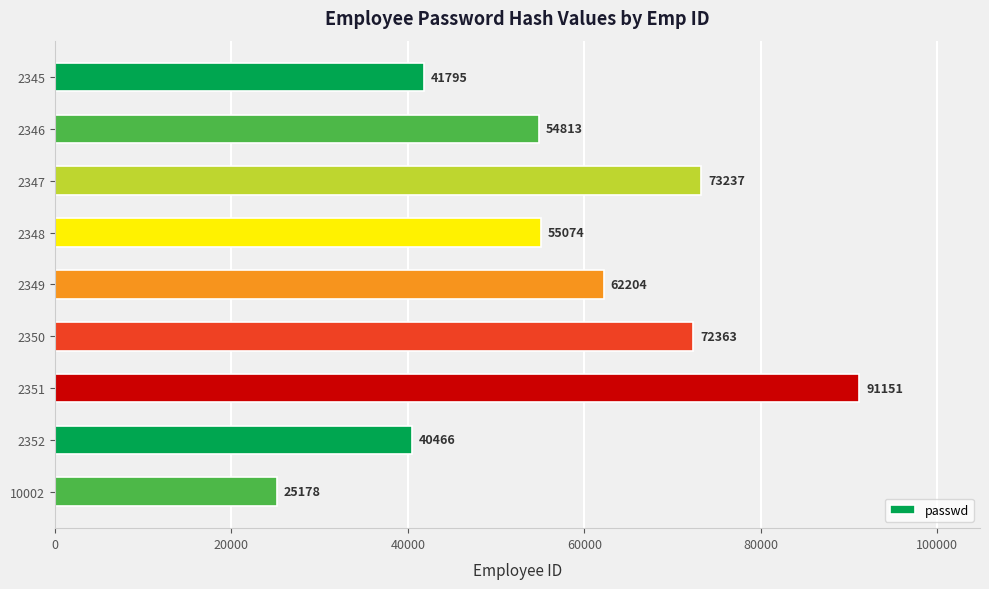

List the labels in order of value, smallest first.

10002, 2352, 2345, 2346, 2348, 2349, 2350, 2347, 2351